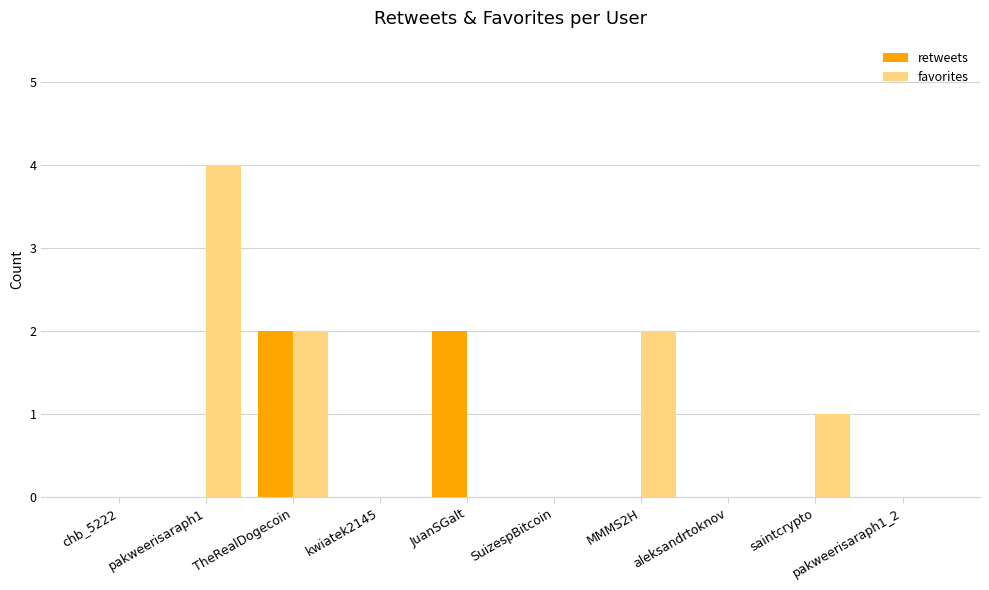

What is the difference between the retweets values at saintcrypto and JuanSGalt?

2